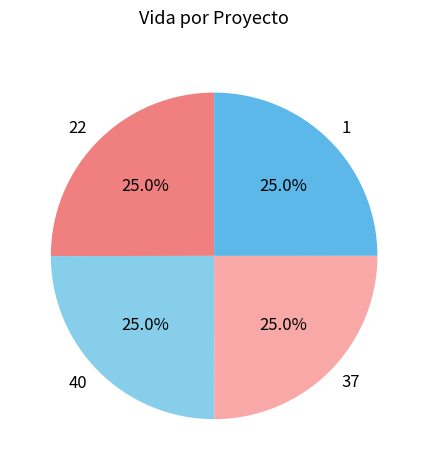

Does any single category account for the majority?

No